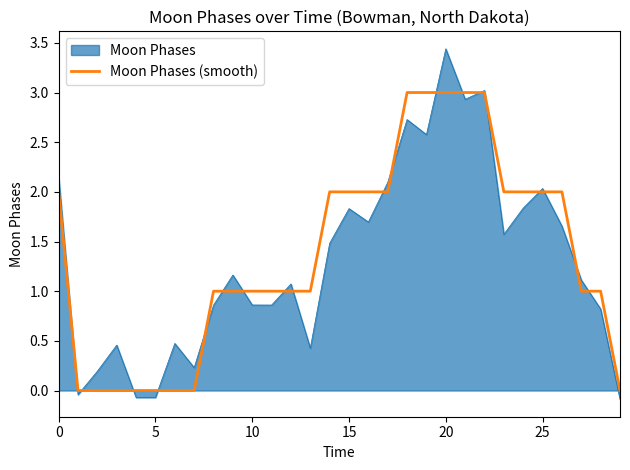

Which series has the largest range (max minus min)?

Moon Phases